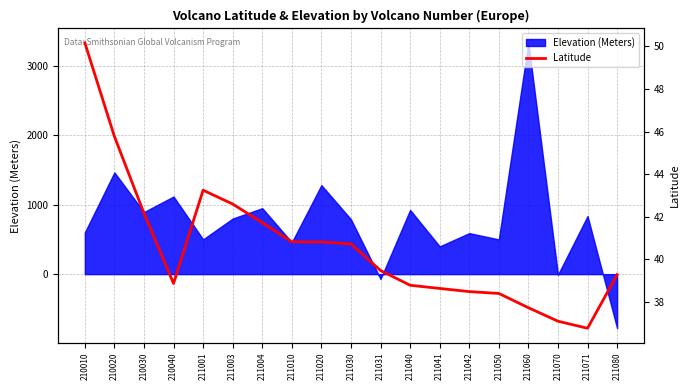

At which category does the data reach its first local valley?

210040